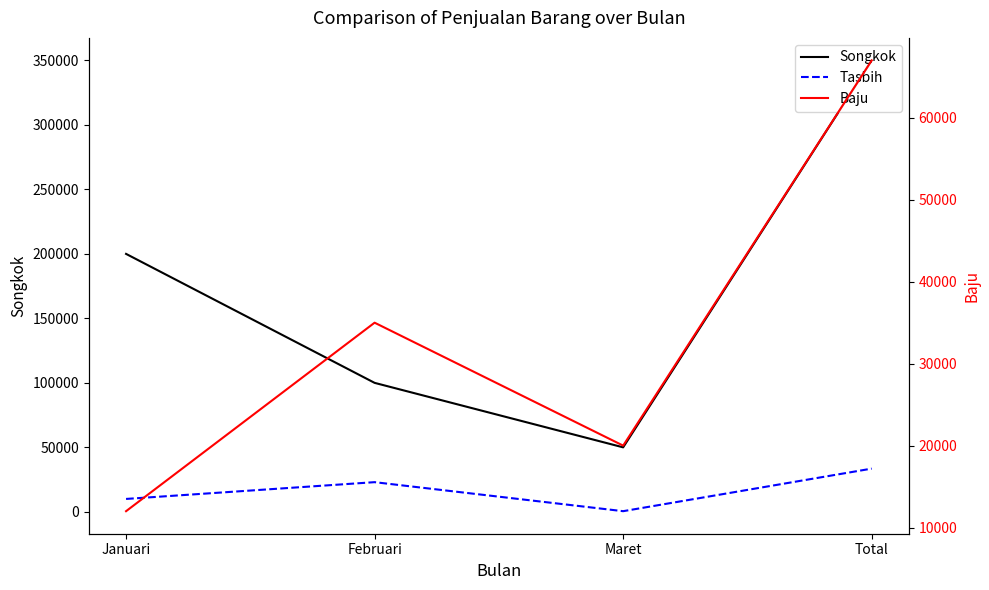

The value of Songkok at Maret is 50000. True or false?

True